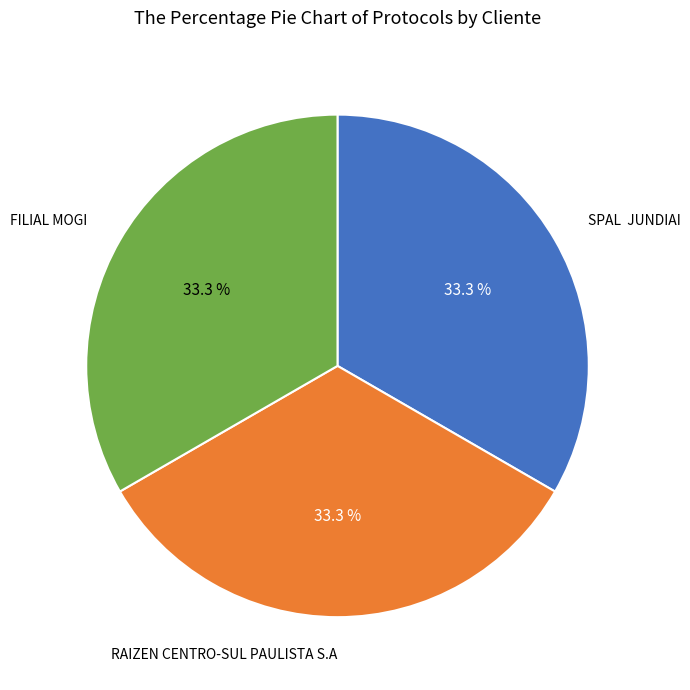

What percentage do RAIZEN CENTRO-SUL PAULISTA S.A and FILIAL MOGI together represent?

66.7%